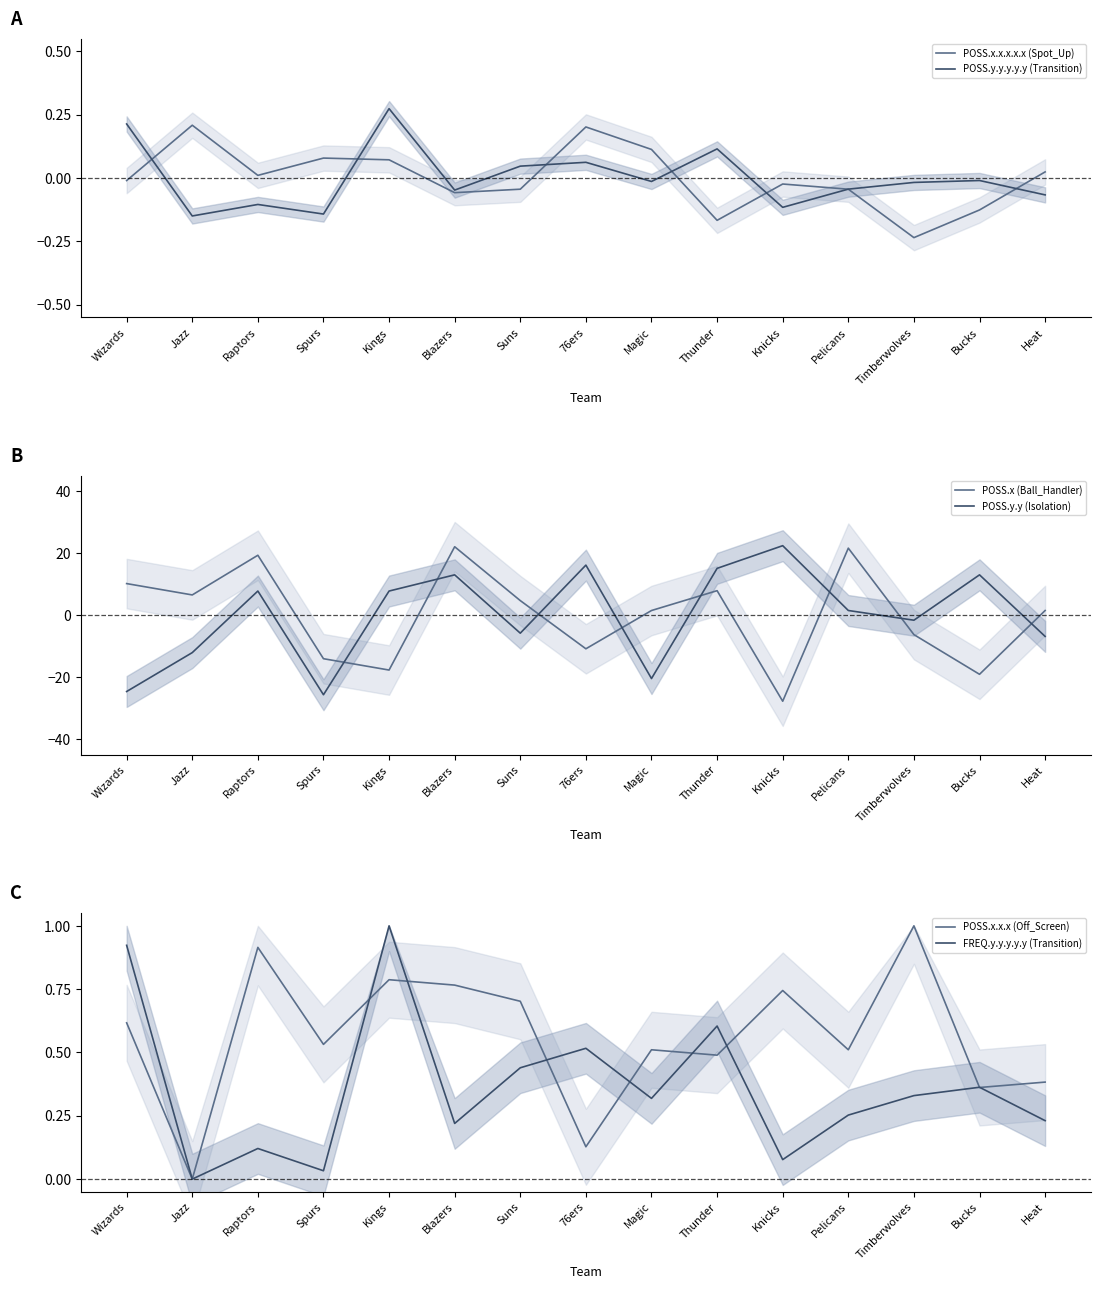

In POSS.y.y (Isolation), how many points are lower than both neighbors (excluding endpoints)?

4